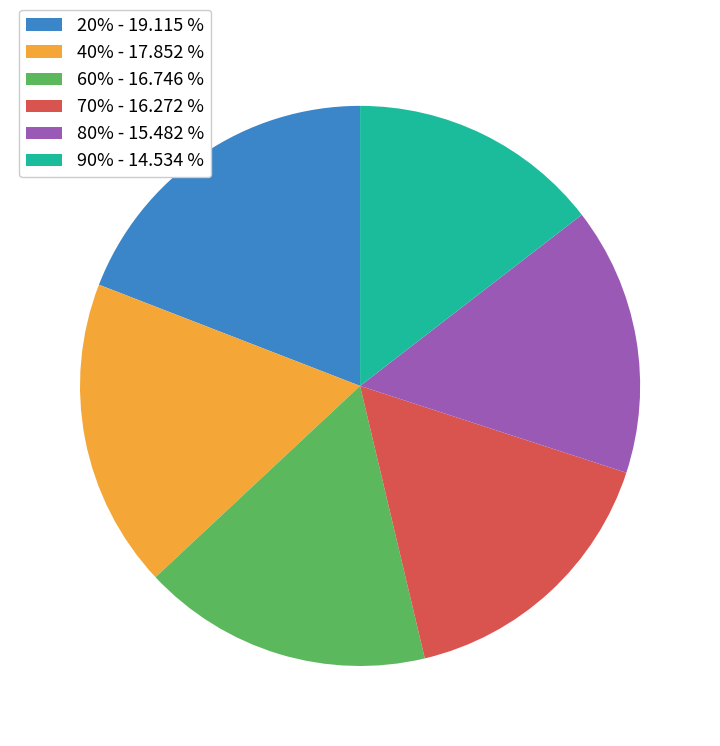

True or false: 20% accounts for 13% of the total.

False